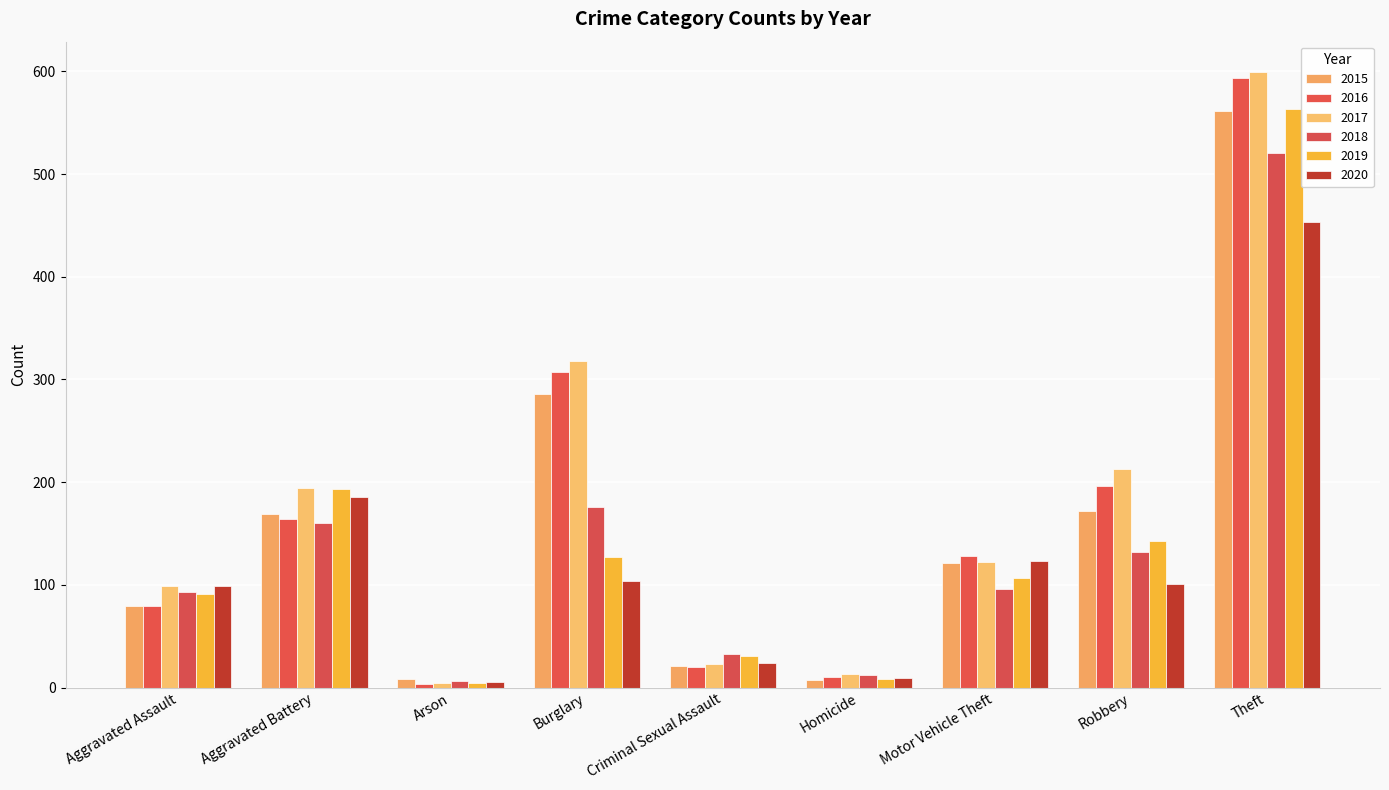

The value of 2015 at Motor Vehicle Theft is 193. True or false?

False